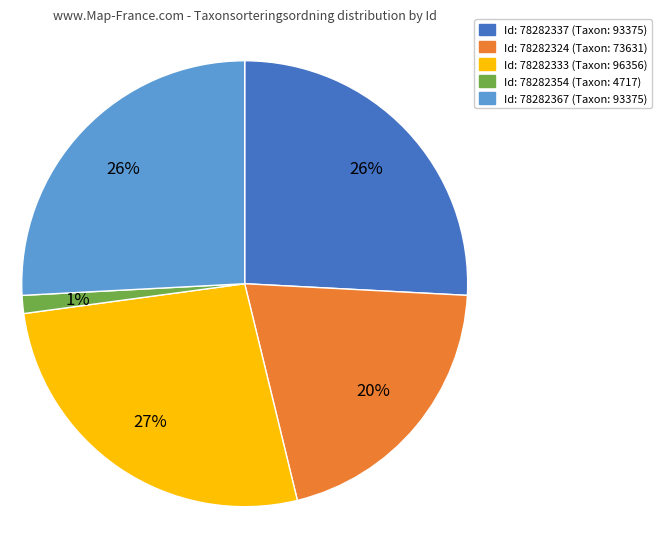

Does any single category account for the majority?

No